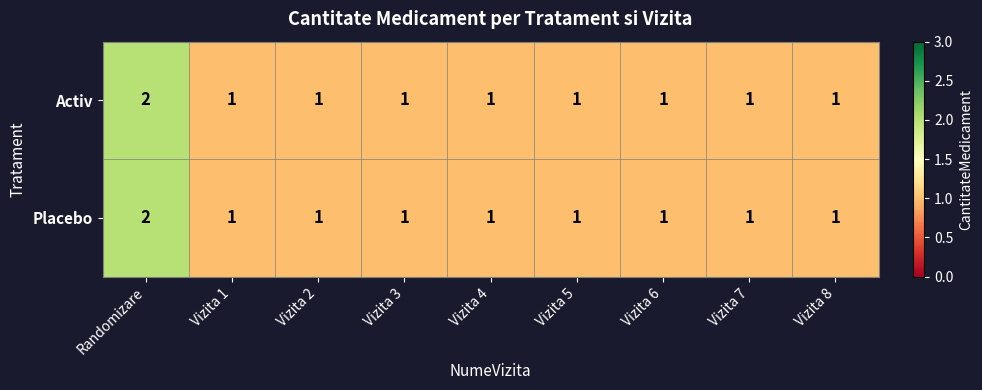

At which category is the sum across all series the highest?

Randomizare